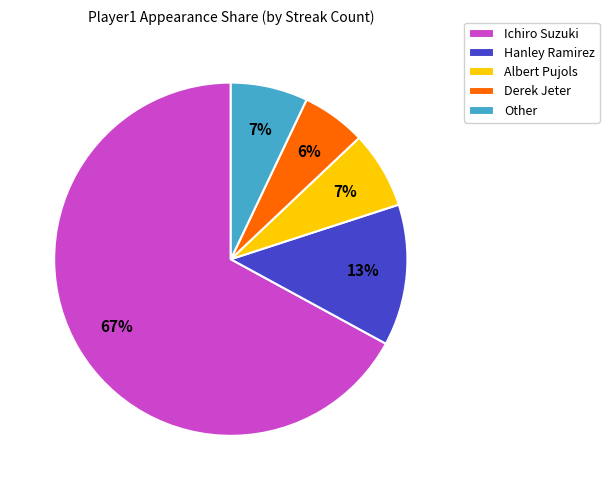

Does Other represent more than half of the total?

No